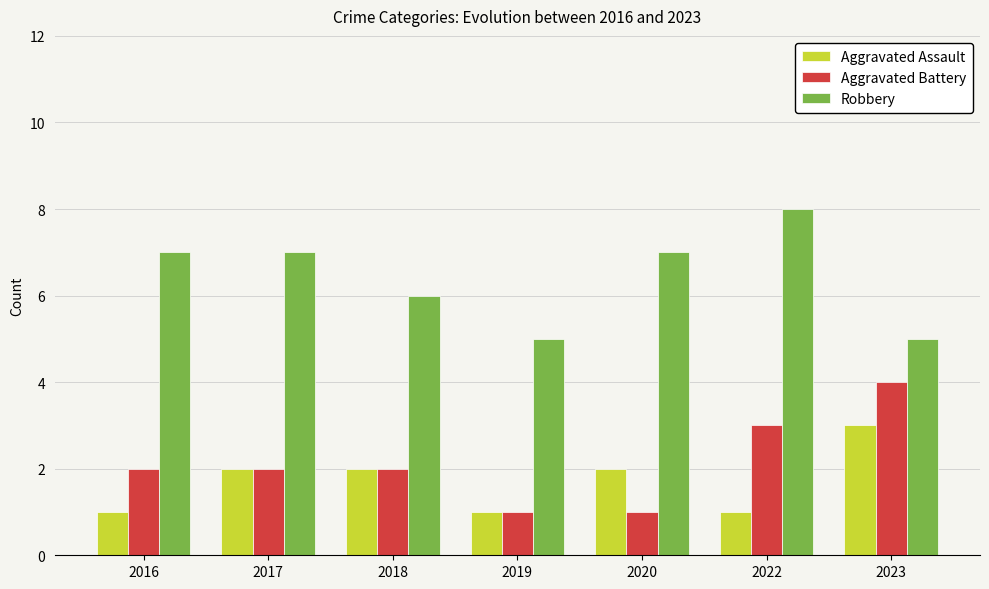

How many distinct data groups are displayed?

3